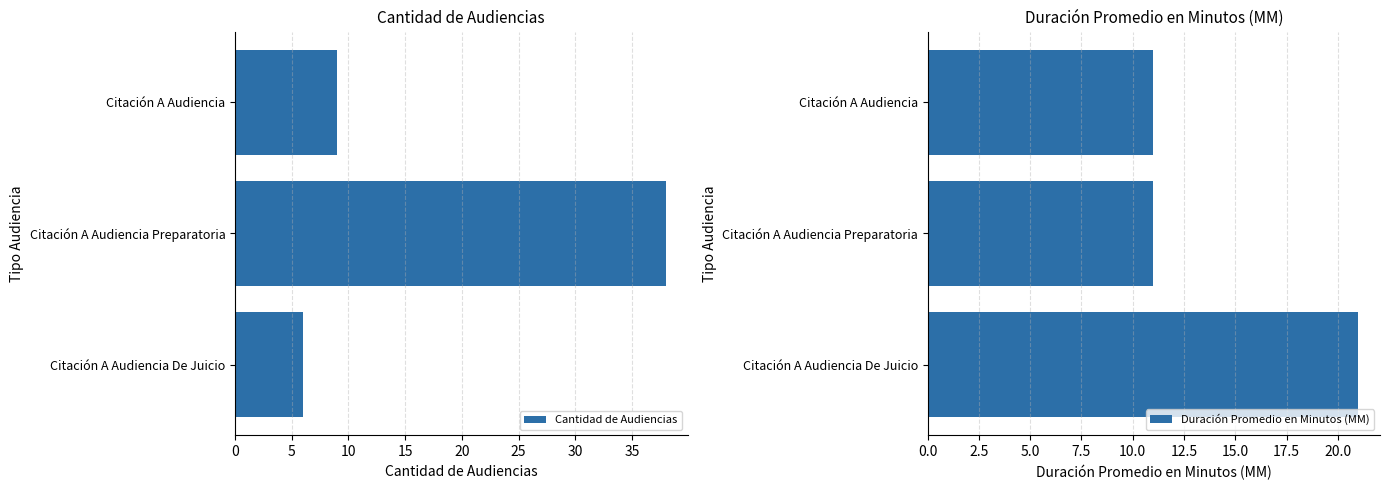

At which label does Cantidad de Audiencias reach its minimum?

Citación A Audiencia De Juicio